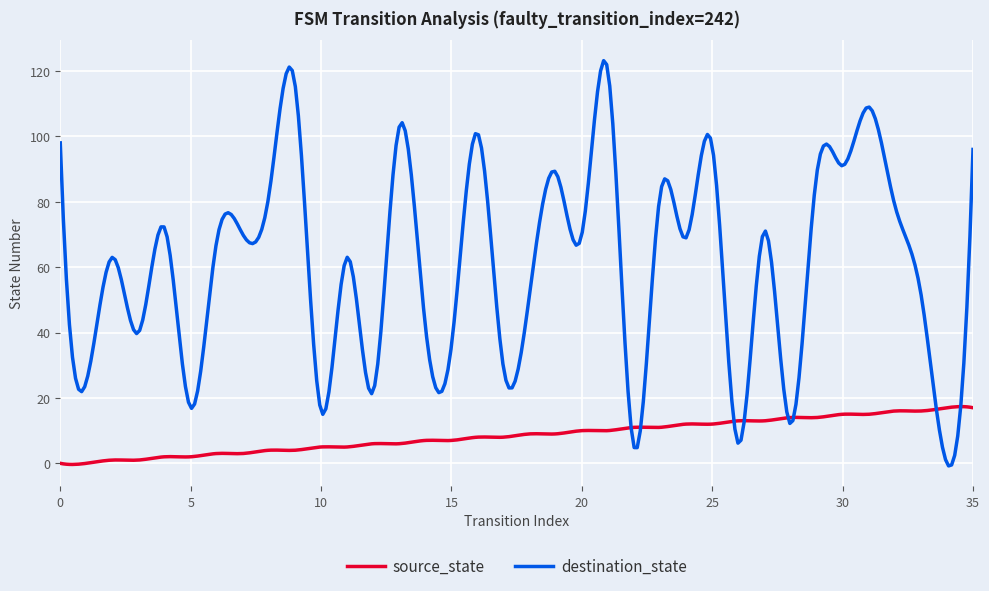

List the series in order of their overall mean, lowest first.

source_state, destination_state